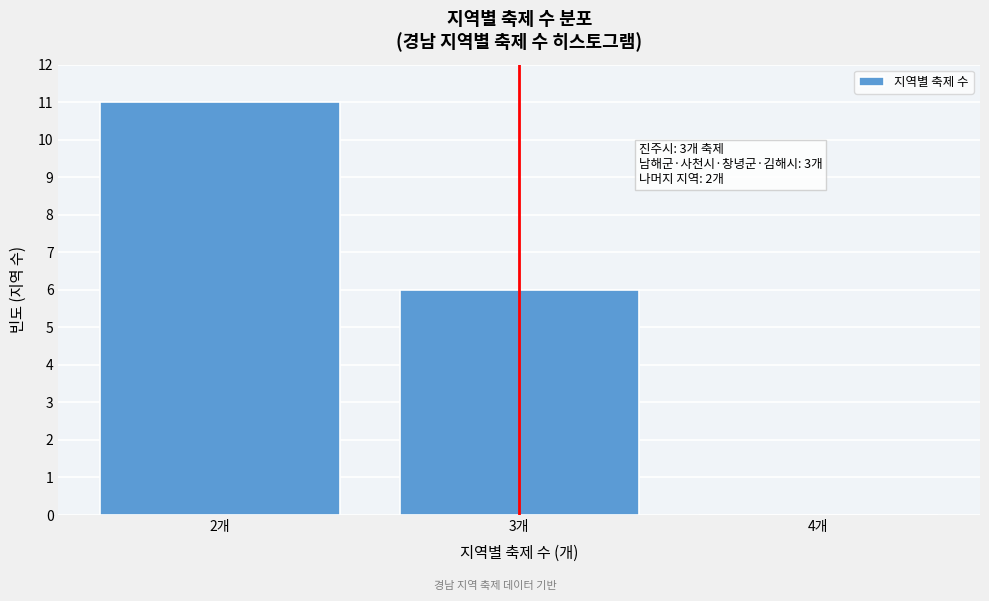

Reading left to right, extract all data points from this chart.

2개=11	3개=6	4개=0